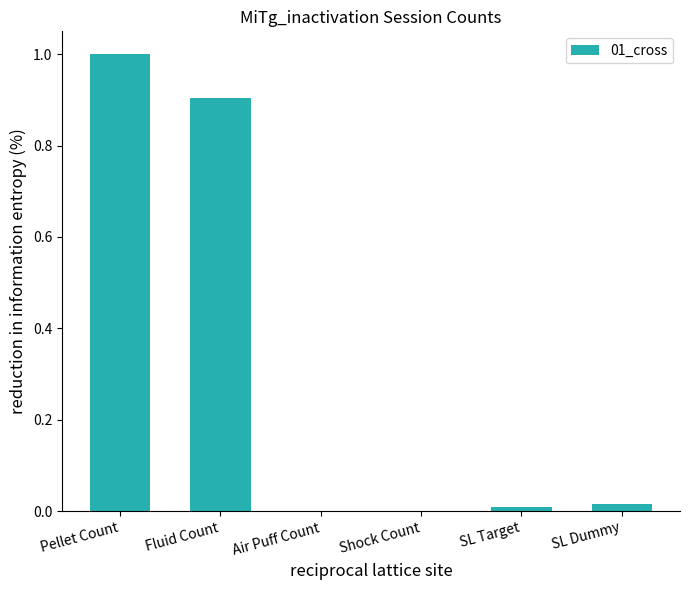

True or false: the data shows 0.0 at SL Target.

True